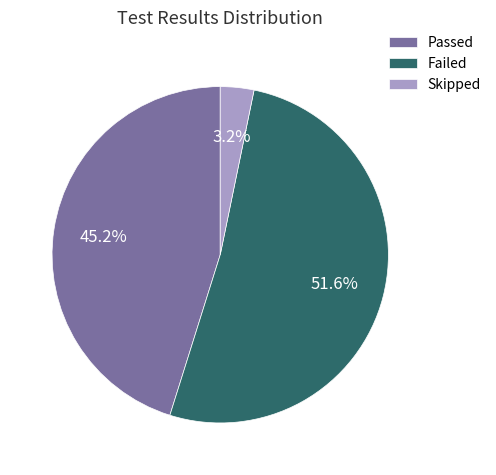

Which category has the biggest portion of the pie?

Failed